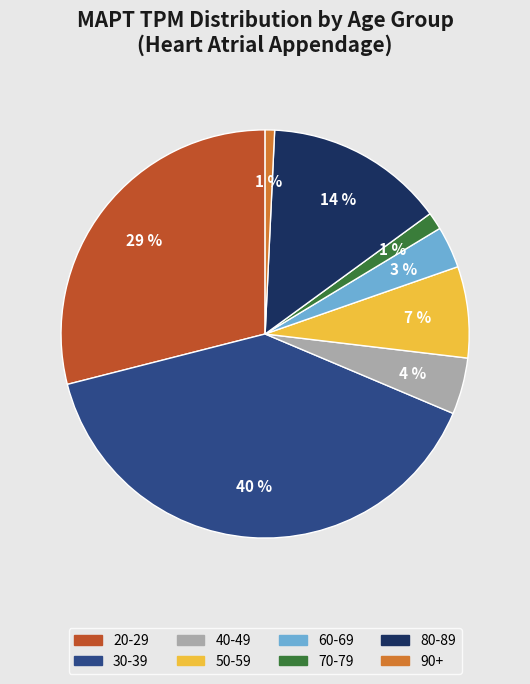

To the nearest percent, what is the difference between the 70-79 and 60-69 slice percentages?

2%